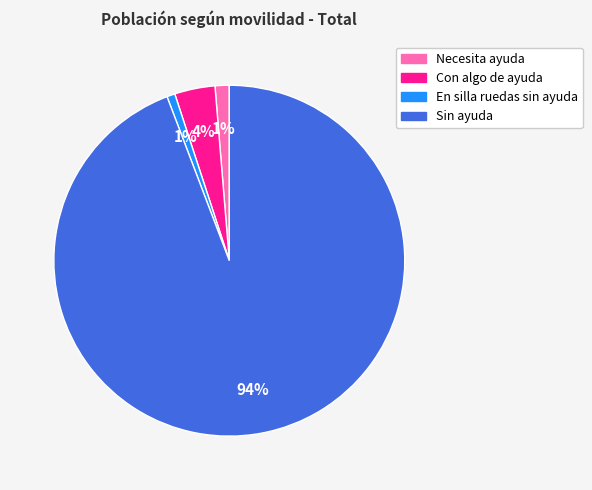

Does Sin ayuda represent more than half of the total?

Yes